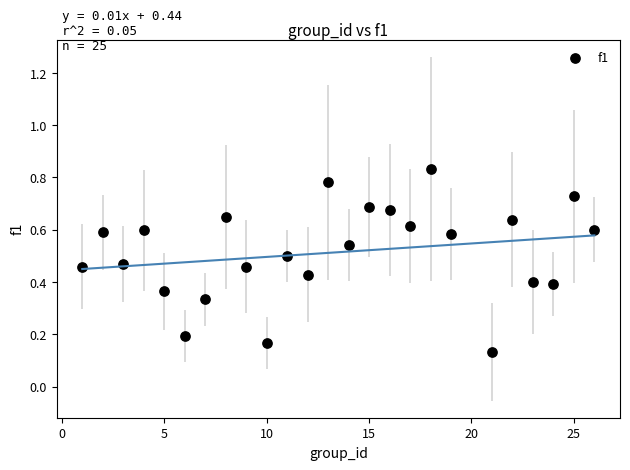

What is the range of X values (max minus min)?

25.0